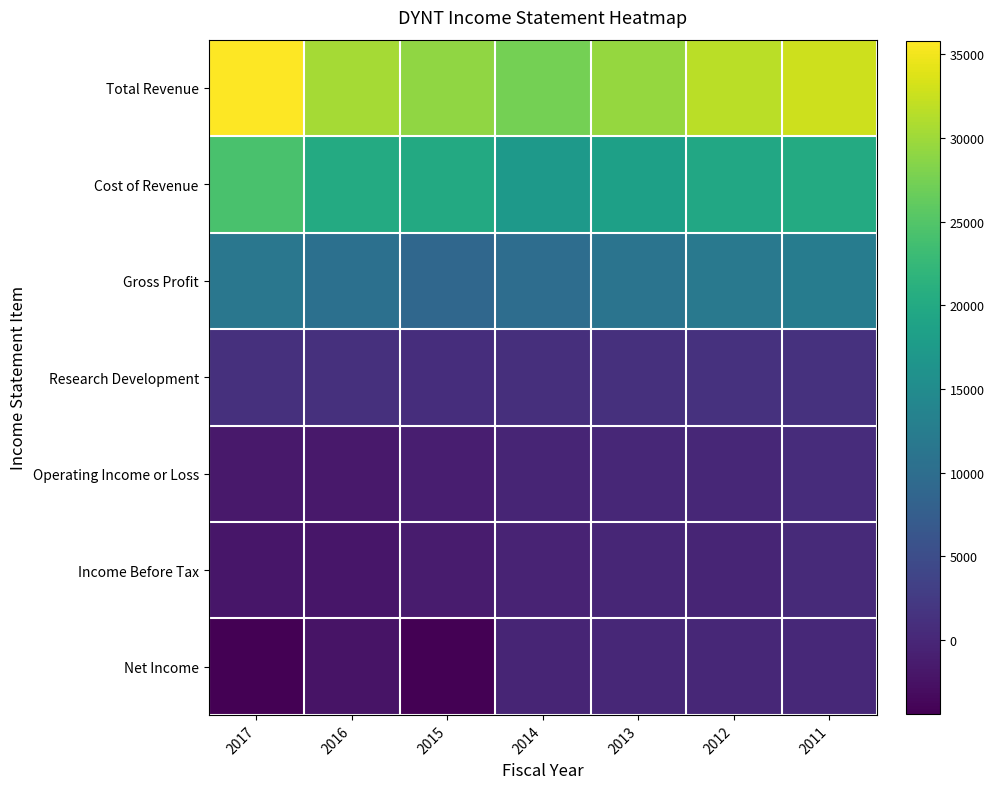

What is the greatest value displayed?

35800